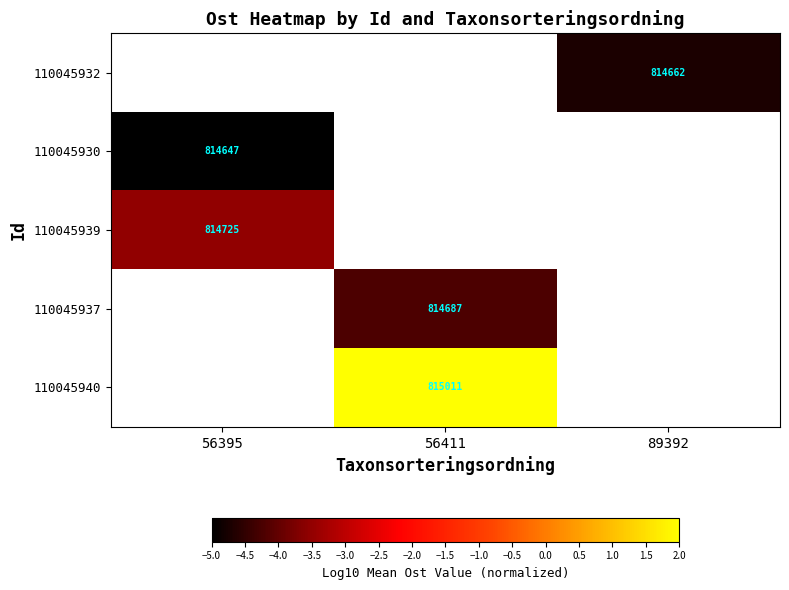

Is the value of 110045940 at 56411 greater than the value of 110045939 at 56395?

Yes